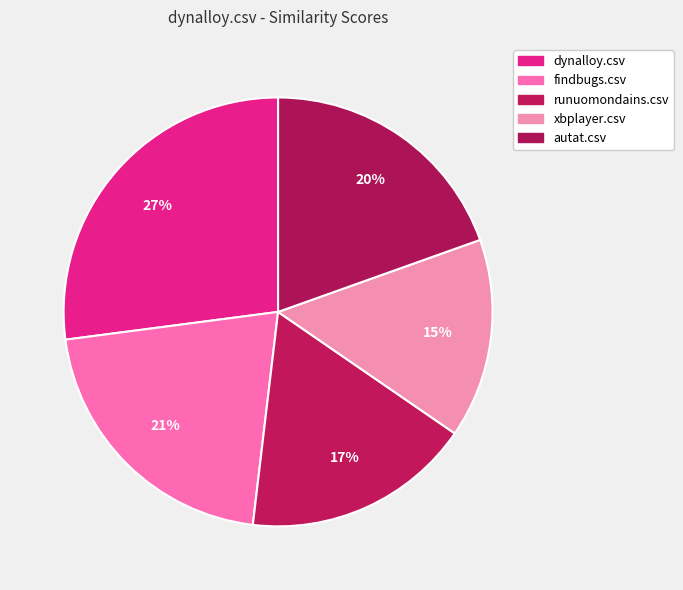

What percentage is the dynalloy.csv slice, to the nearest percent?

27%